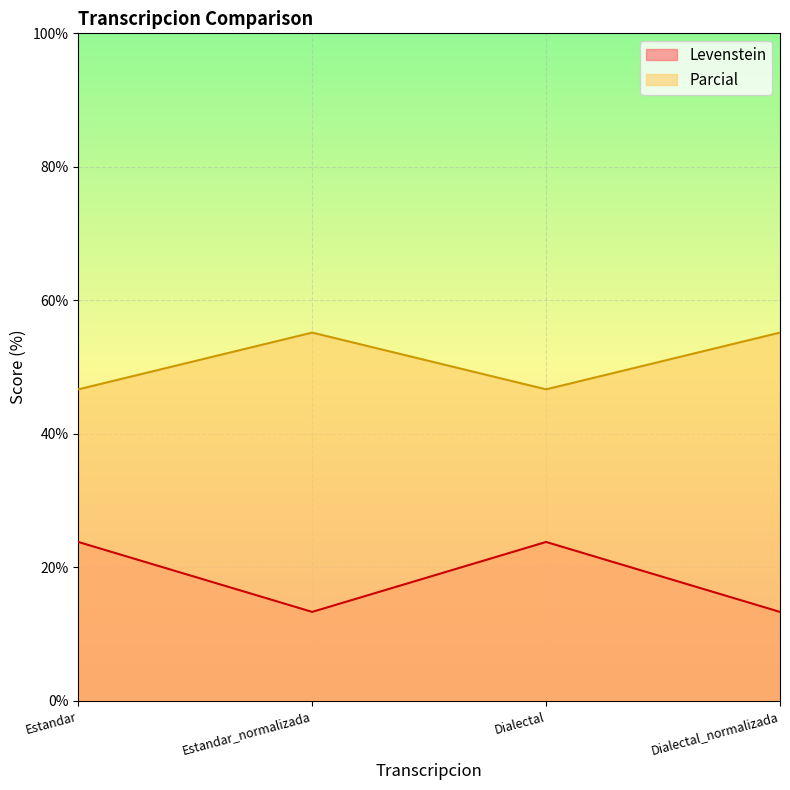

What position from the right is Estandar?

4